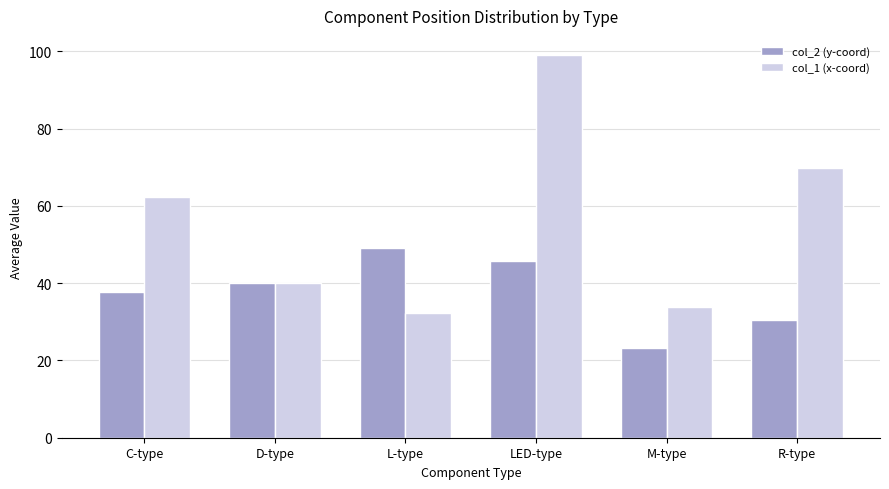

What is the value of the col_1 (x-coord) bar at the 6th from the left?

70.0